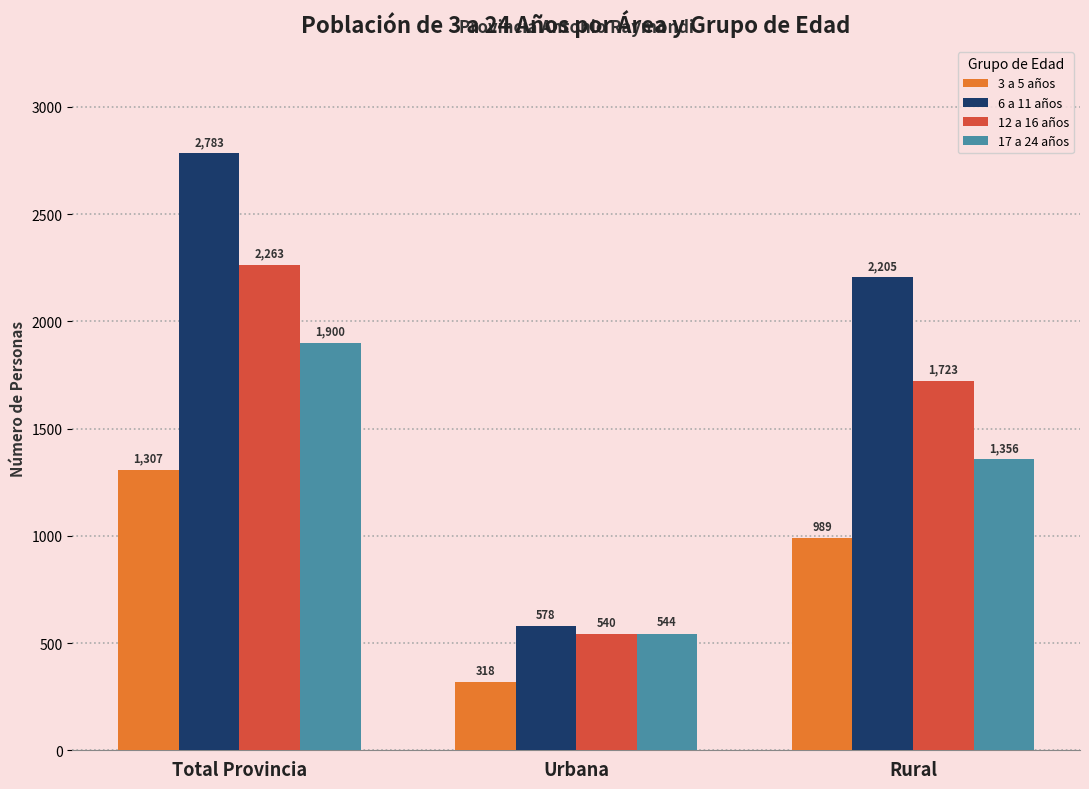

What is the value of the 17 a 24 años bar at the 3rd from the left?

1356